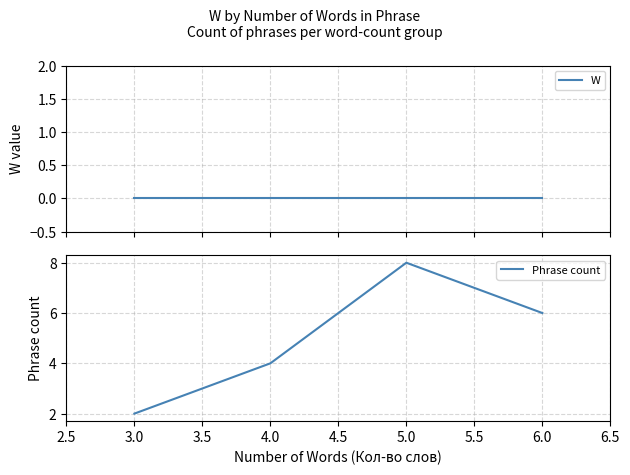

How many series are shown in this chart?

2